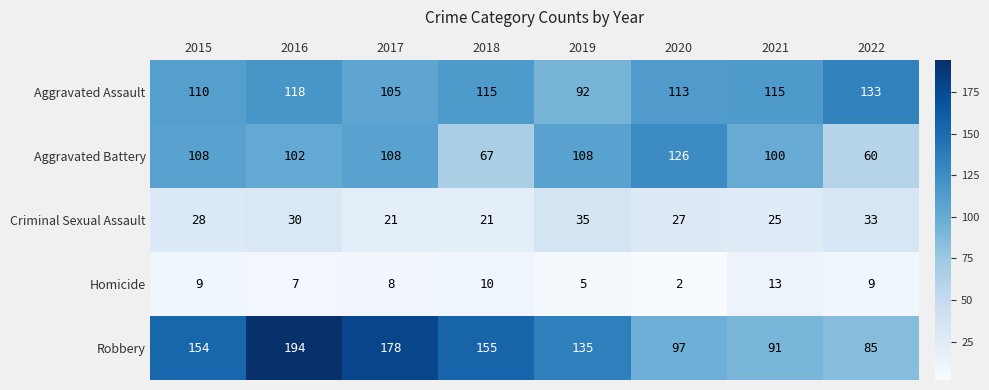

At which category is the sum across all series the highest?

2016